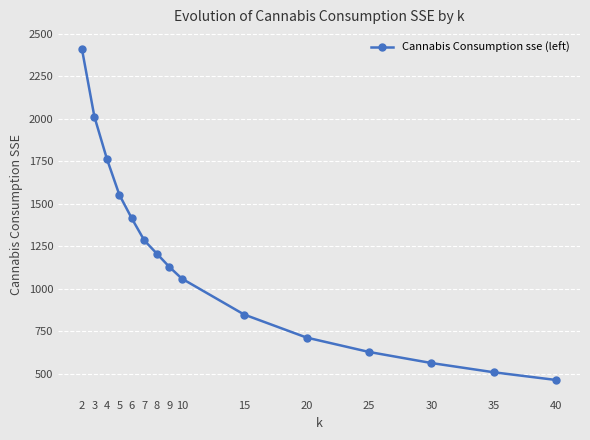

Where does the data first go above 1128?

2